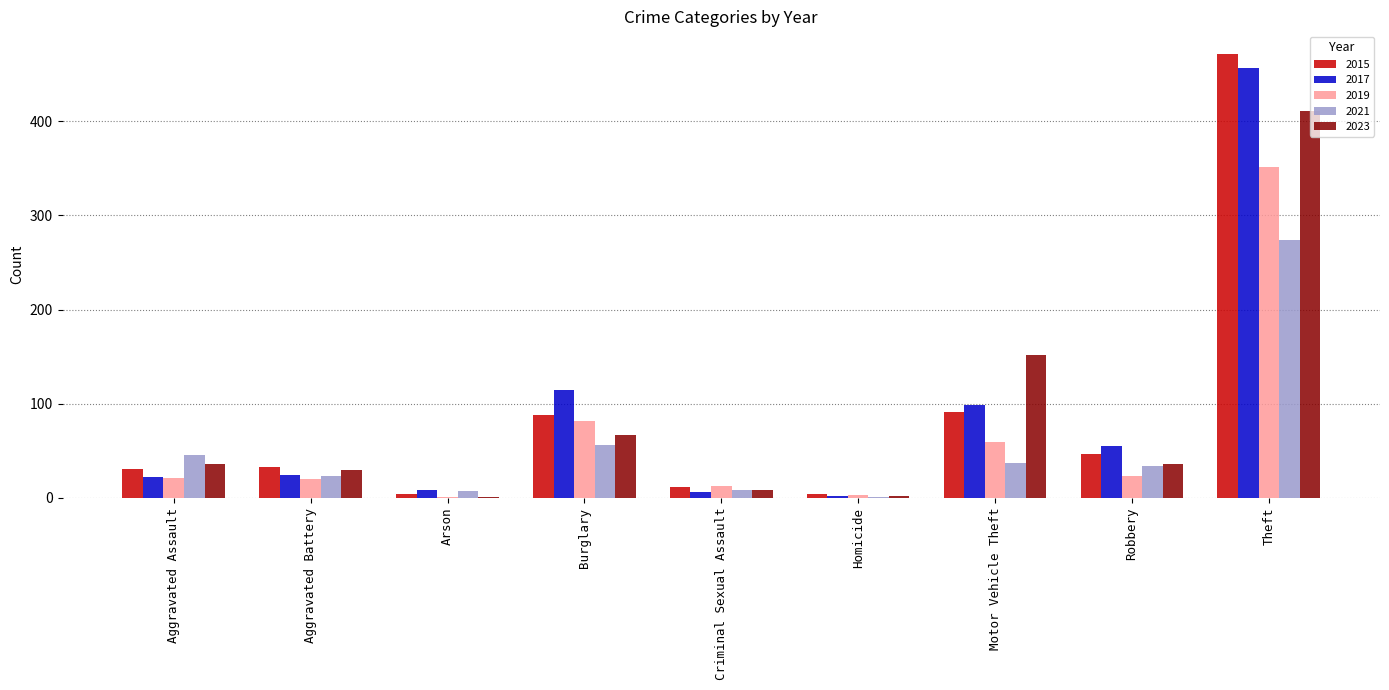

At which category is the sum across all series the highest?

Theft